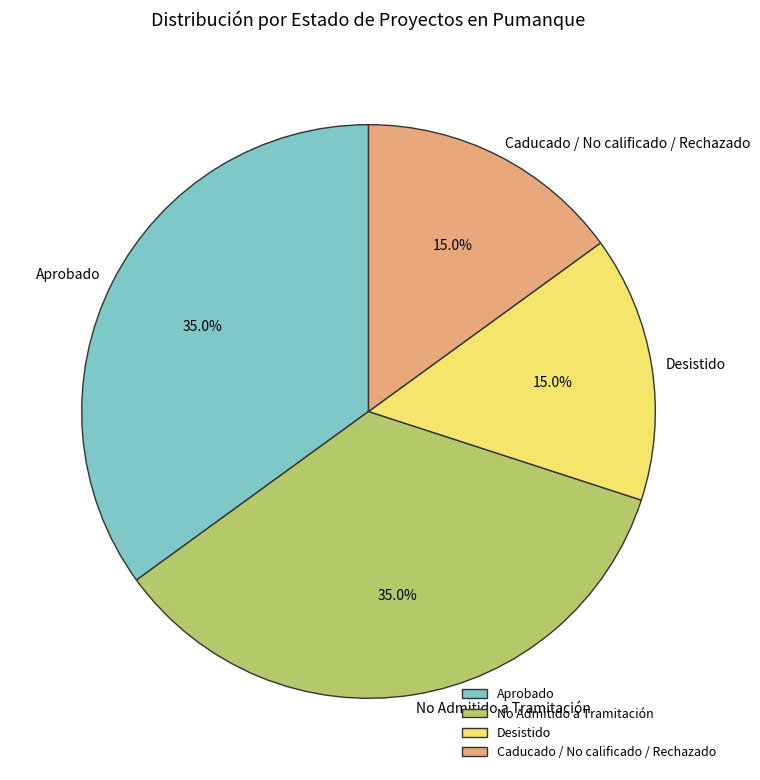

What portion of the pie excludes Desistido?

85.0%